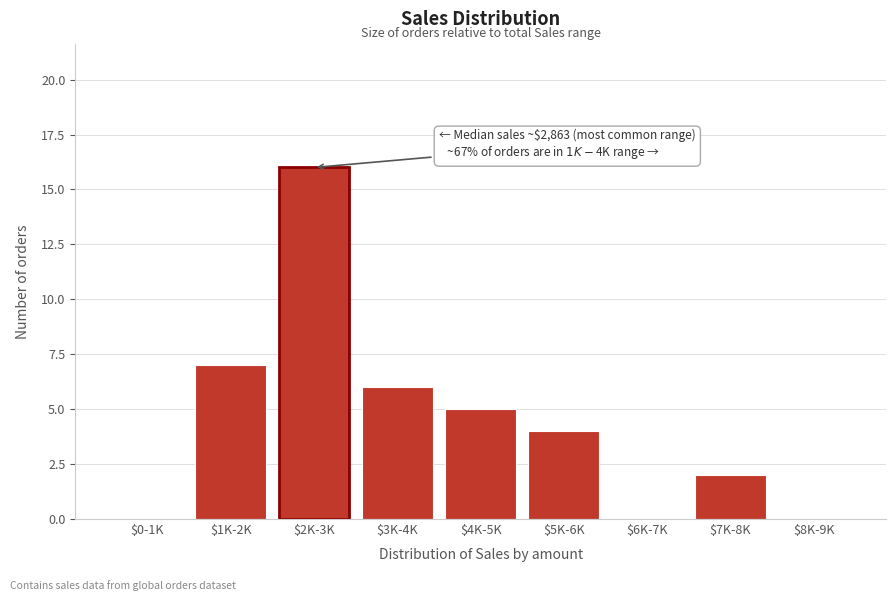

True or false: the data shows 4 at $5K-6K.

True